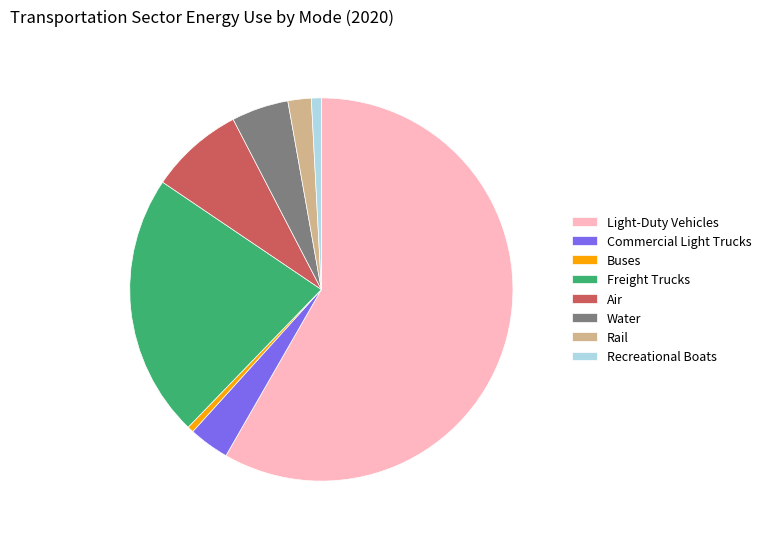

What is the largest slice in the pie chart?

Light-Duty Vehicles